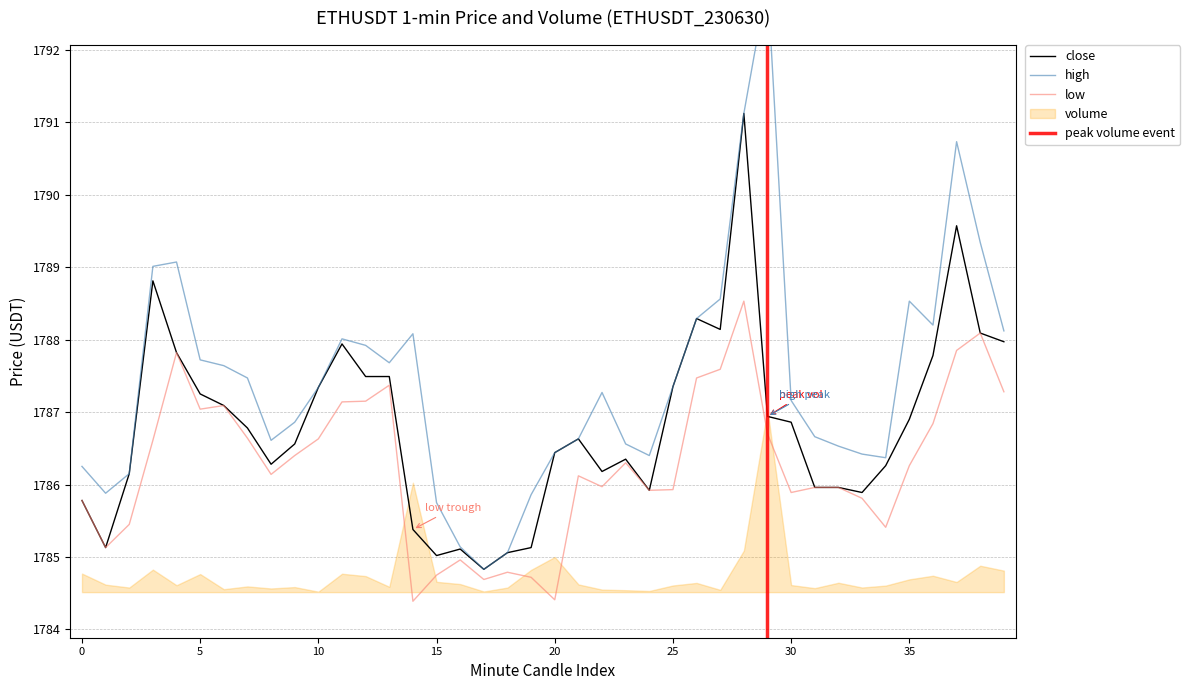

At 20, list the series in order from largest to smallest.

high, close, low